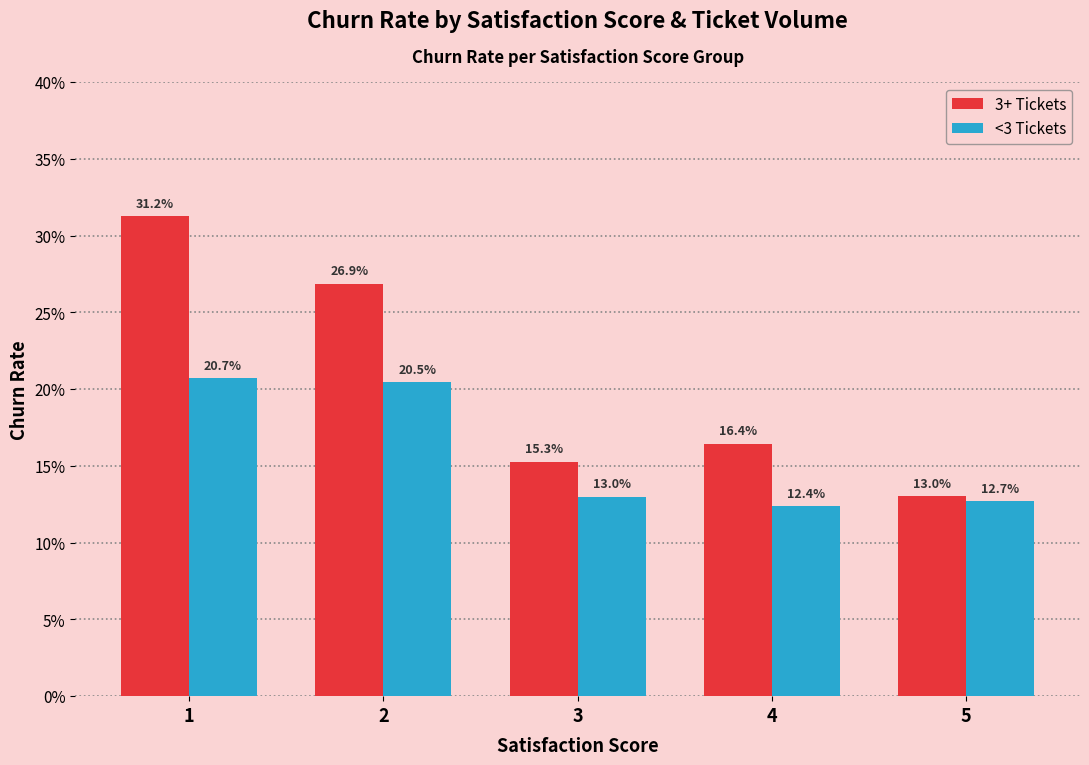

Are the bars grouped side by side (vs. stacked)?

Yes